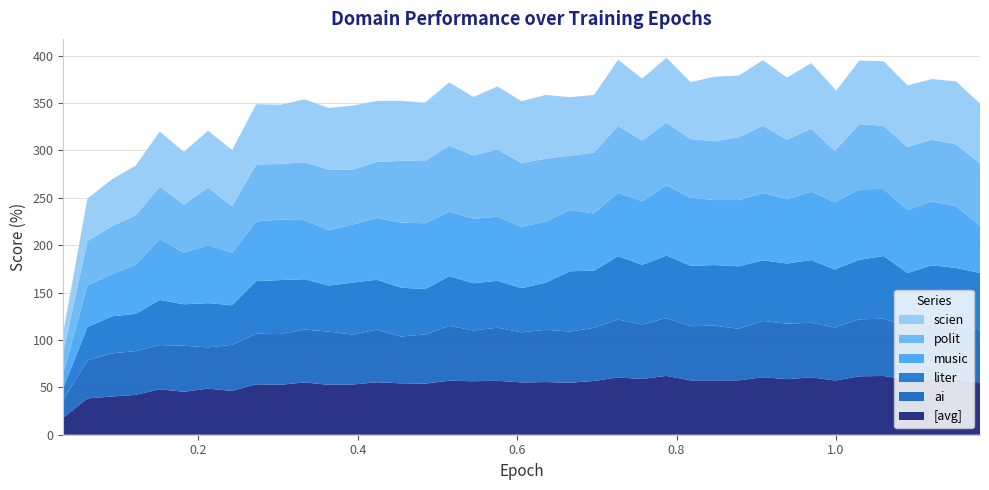

Reading right to left, transcribe all the data shown in this chart.

[avg]: 55.2	58.3	59.3	58.5	62.0	61.7	57.3	57.3	60.6	58.6	60.6	57.4	57.4	57.4	62.1	58.8	60.4	56.8	54.9	55.6	55.2	56.9	56.4	57.0	53.9	54.2	55.3	53.0	52.7	55.2	52.7	53.2	46.3	48.6	45.4	48.0	42.0	40.3	38.3	17.9
ai: 55.7	57.4	58.4	55.6	60.5	60.1	56.4	55.8	57.6	58.5	59.4	54.3	57.7	57.1	61.0	57.5	61.1	56.0	54.0	55.2	52.9	56.0	53.6	57.9	52.0	49.4	55.6	52.7	56.1	55.9	53.5	53.4	48.6	43.5	48.6	46.6	46.2	45.6	40.1	18.9
liter: 59.8	60.3	61.2	56.5	66.1	62.9	61.3	61.1	66.2	63.5	64.0	66.0	63.9	63.8	65.9	62.9	67.0	60.2	63.6	49.8	46.6	49.5	49.8	52.5	47.7	51.5	52.6	54.9	48.6	53.0	57.0	55.5	41.8	46.7	43.7	47.6	39.3	39.0	35.1	12.6
music: 49.8	65.2	67.5	66.6	70.7	74.5	70.9	71.0	72.1	67.8	71.1	69.9	68.6	71.8	74.2	67.0	67.0	60.4	64.7	64.4	64.9	67.6	68.1	68.0	69.6	68.6	65.4	61.2	58.4	62.3	63.9	63.0	55.4	61.1	54.4	64.1	52.0	44.3	43.9	15.4
polit: 65.9	65.4	65.1	66.3	66.8	68.7	54.9	53.7	66.6	62.9	70.8	66.2	62.1	62.0	66.0	64.1	70.5	64.2	57.1	66.4	67.1	70.9	66.8	69.7	65.7	65.1	59.1	57.9	63.9	61.2	58.6	60.1	49.2	60.9	50.8	55.3	51.9	50.7	46.9	22.1
scien: 63.1	66.4	63.9	65.1	68.1	67.1	61.6	65.5	69.1	65.5	69.2	65.1	68.1	60.0	68.5	65.5	69.8	60.8	61.8	67.2	65.3	66.5	61.7	66.8	61.5	63.4	64.2	67.6	65.2	66.3	62.5	63.6	59.3	59.9	55.6	58.3	52.5	49.3	44.8	21.5